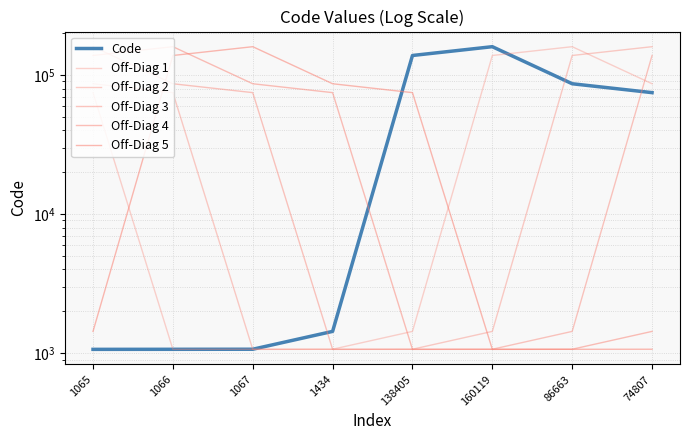

Is it true that Off-Diag 2 equals 160119 at 74807?

True